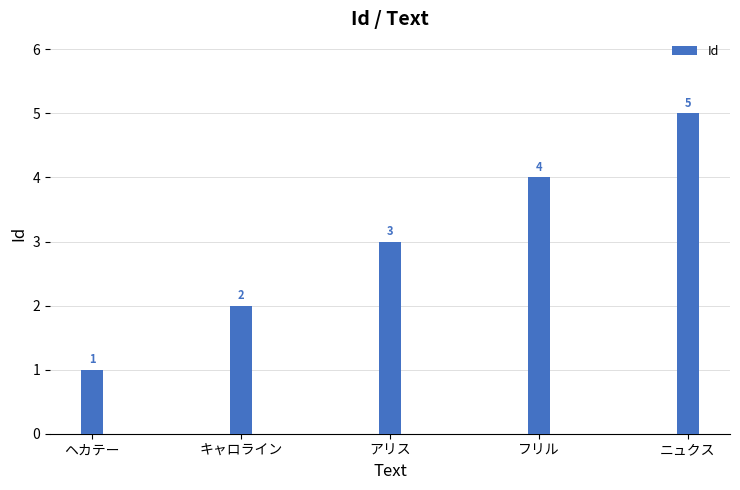

List the labels in order of value, largest first.

ニュクス, フリル, アリス, キャロライン, ヘカテー